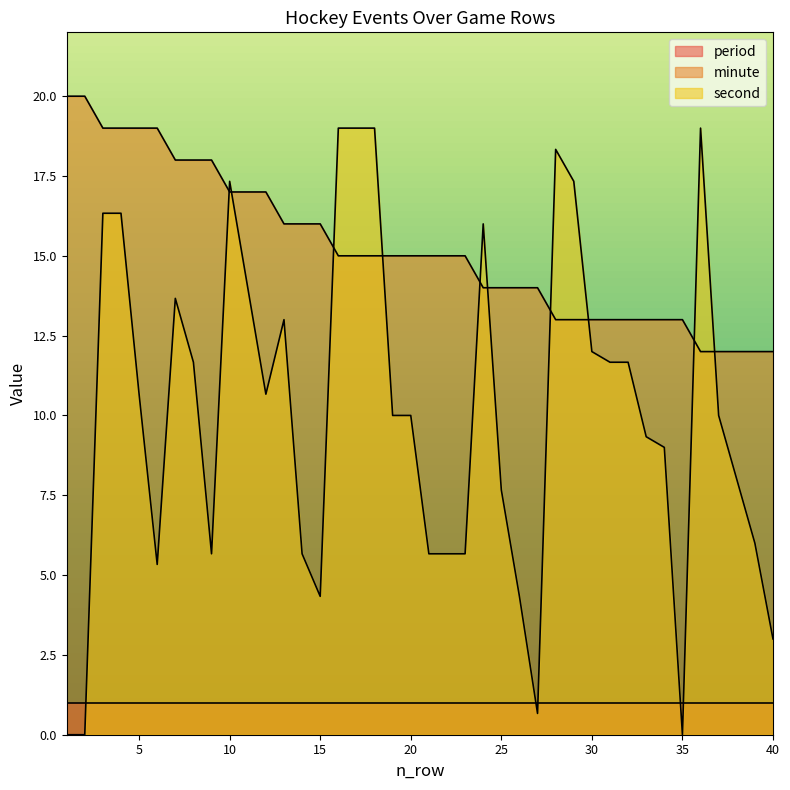

What is the difference between the second values at 7 and 40?

10.7